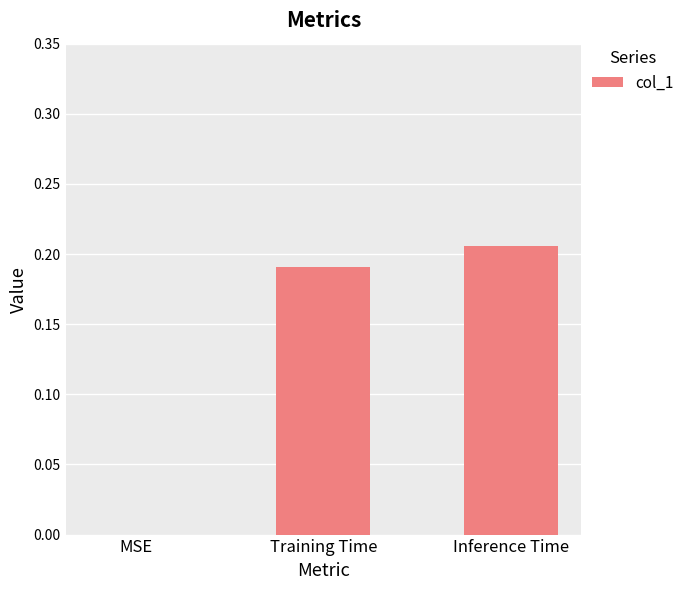

What is the sum of the values at Training Time and Inference Time?

0.4